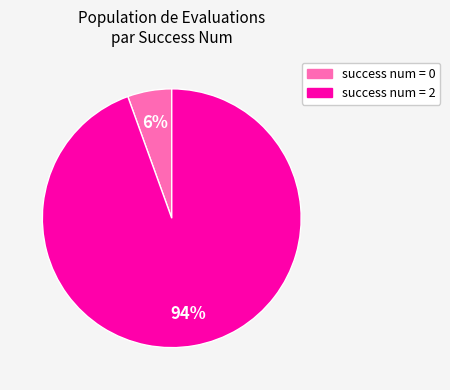

To the nearest percent, what is the average slice percentage?

50%